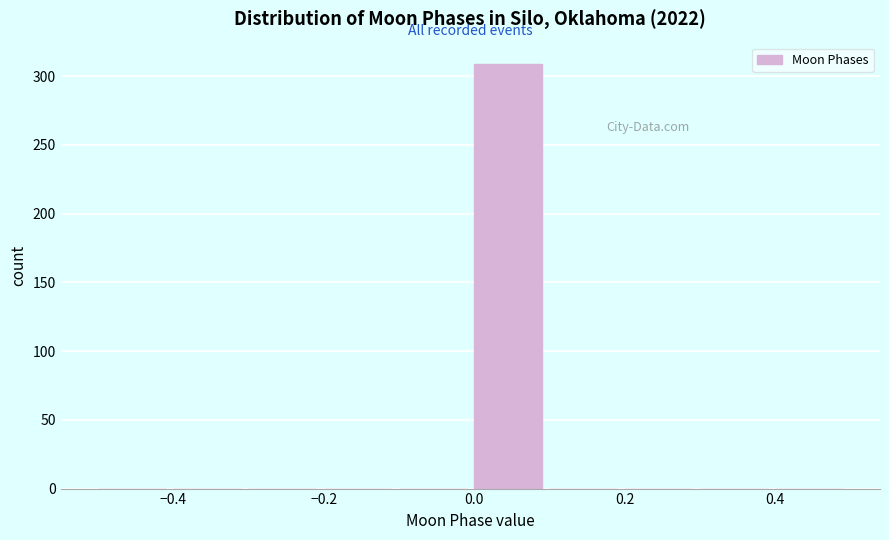

Reading left to right, transcribe this chart: for each bar, give the range it covers on the x-axis and its height. The values are not printed on the chart, so give them approximately, as read against the axis.

-0.5 to -0.4: 0
-0.4 to -0.3: 0
-0.3 to -0.2: 0
-0.2 to -0.1: 0
-0.1 to 0.0: 0
0.0 to 0.1: 310
0.1 to 0.2: 0
0.2 to 0.3: 0
0.3 to 0.4: 0
0.4 to 0.5: 0